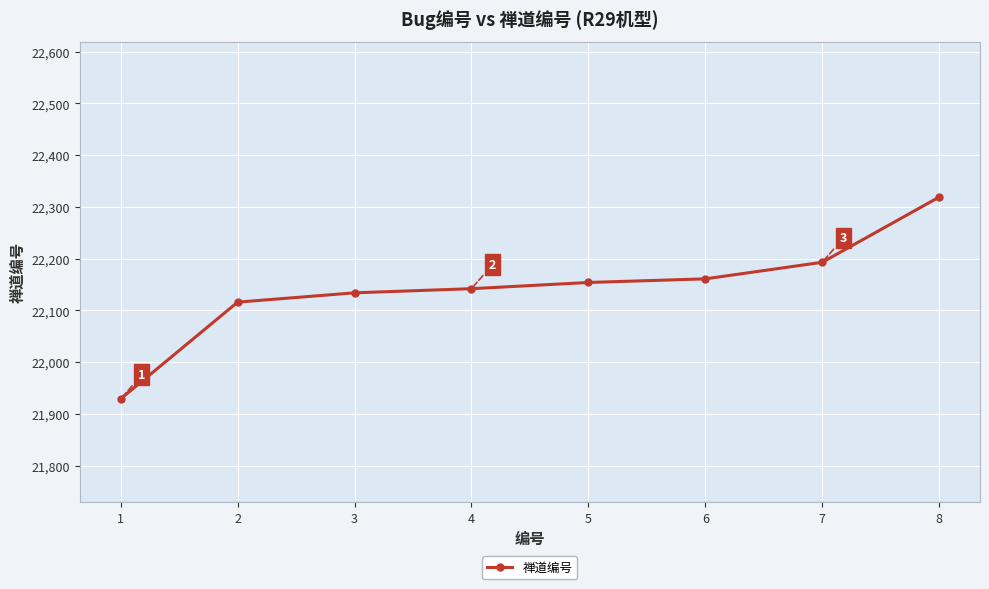

Approximately how many times larger is the value at 2 compared to 5?

1.0